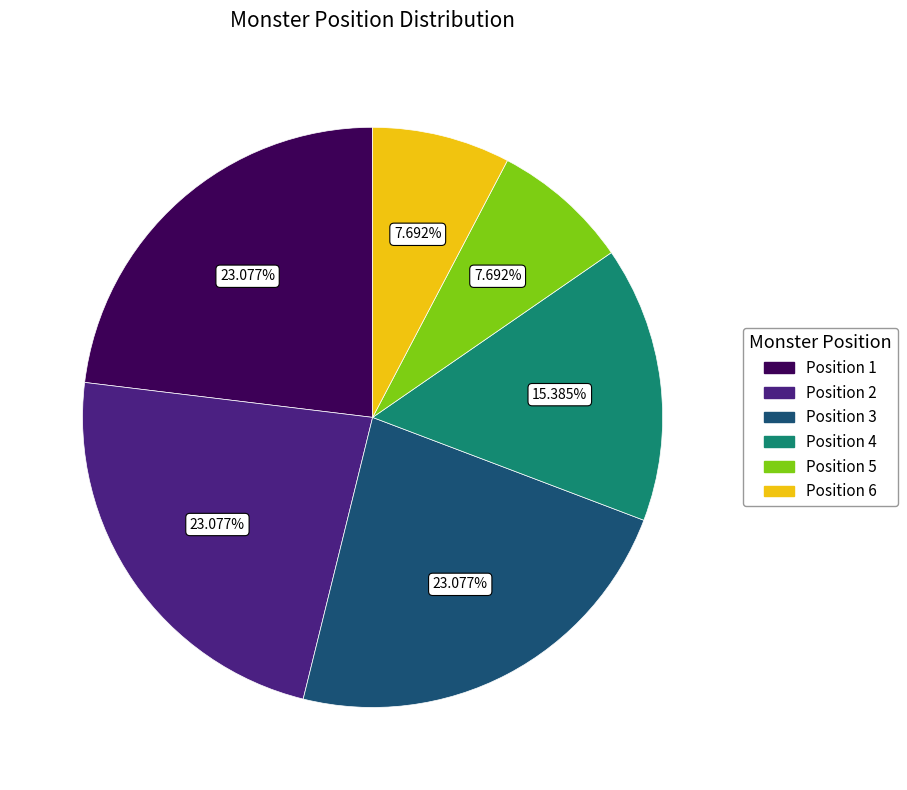

Is there any slice that represents more than half of the pie?

No